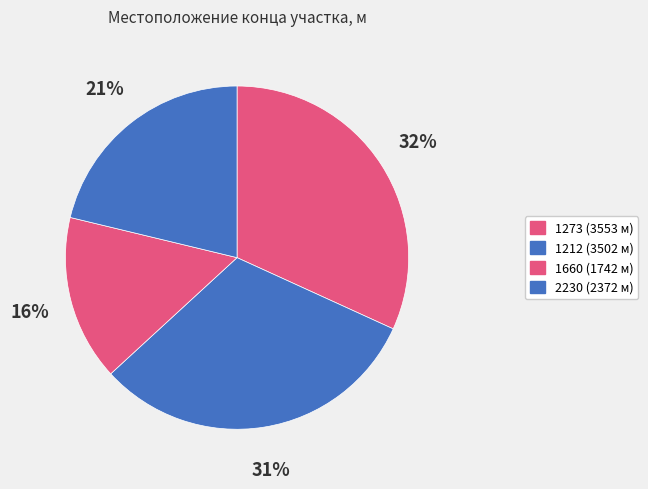

Is there a majority slice in this chart?

No